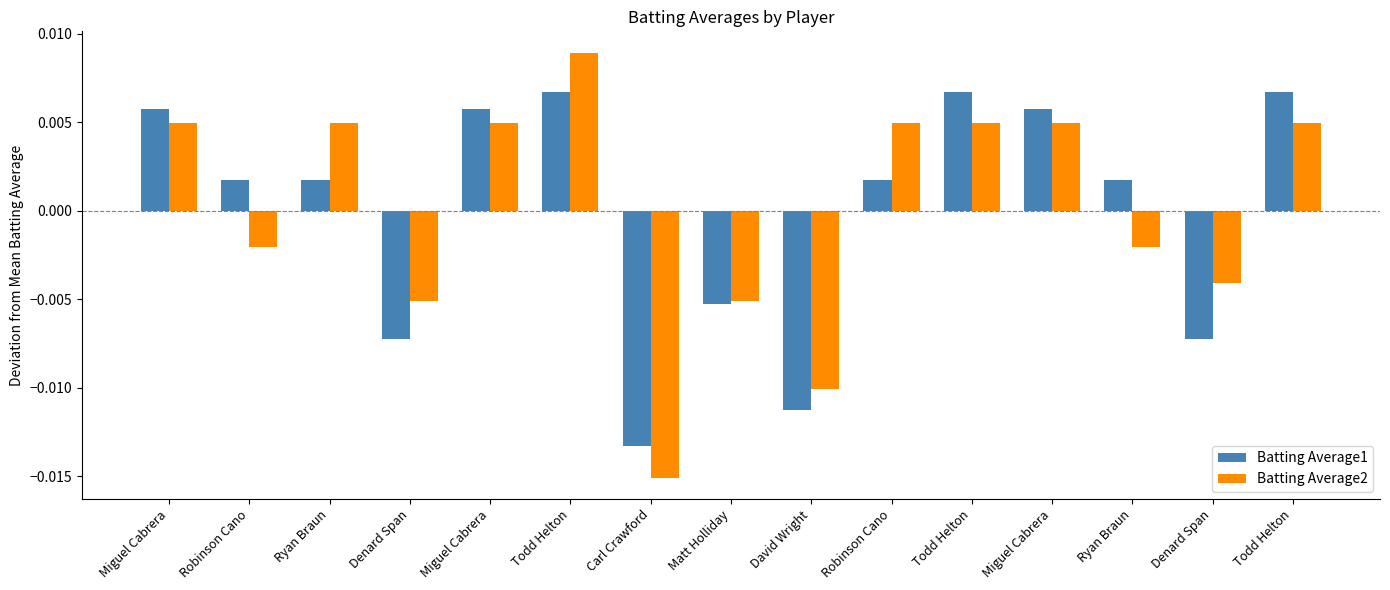

What is the label of the 1st bar from the right?

Todd Helton